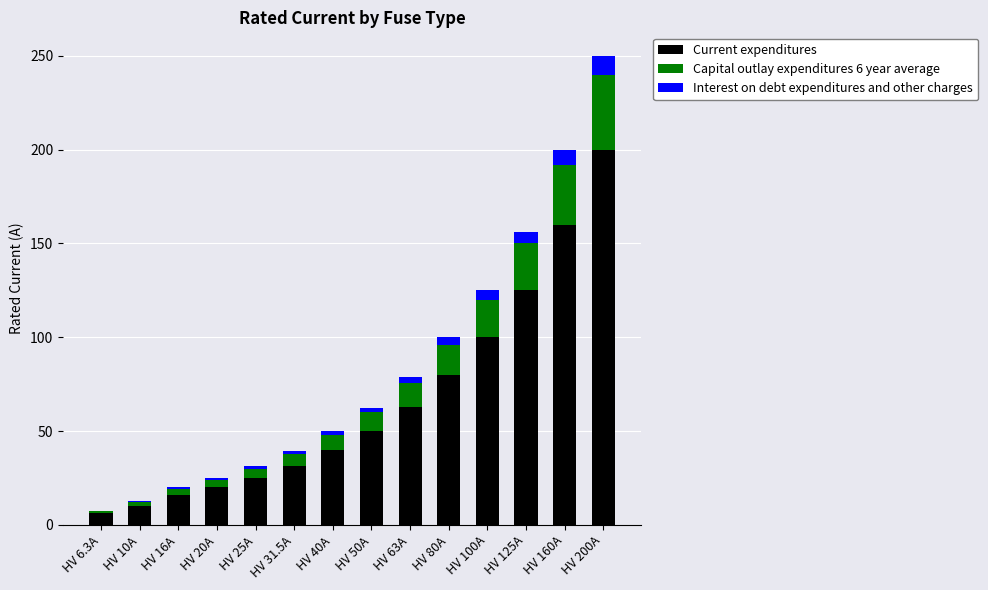

The value of Current expenditures at HV 6.3A is 6.3. True or false?

True